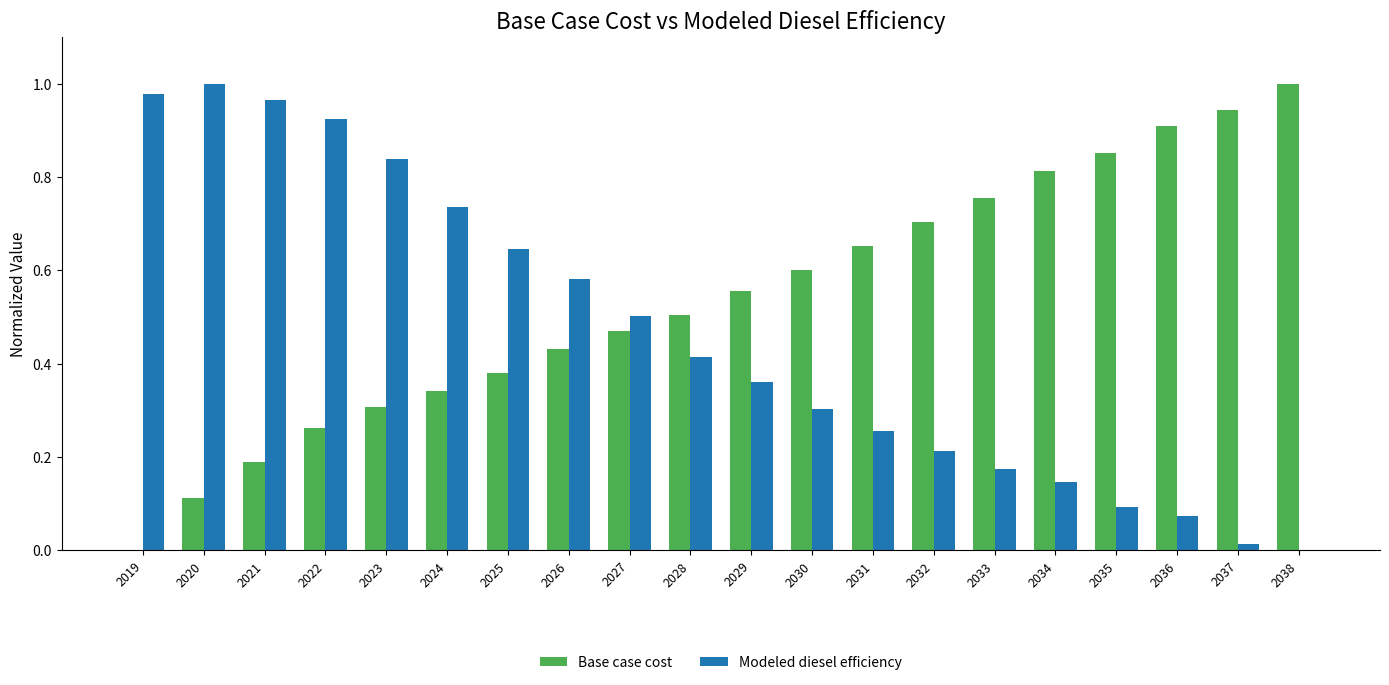

True or false: Modeled diesel efficiency has a value of 0.7 at 2028.

False